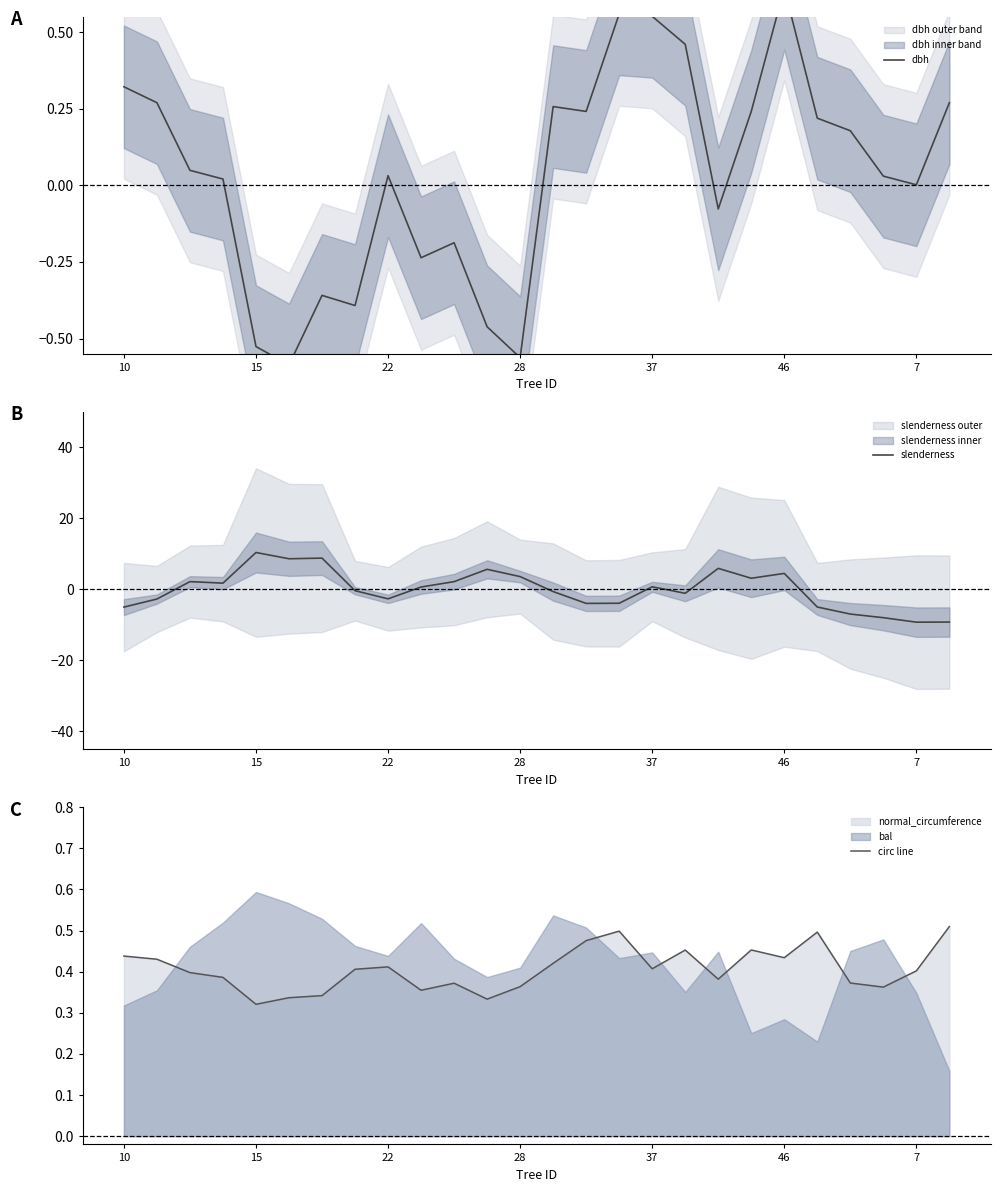

Which series ends up on top after the final intersection of circ line and slenderness?

circ line